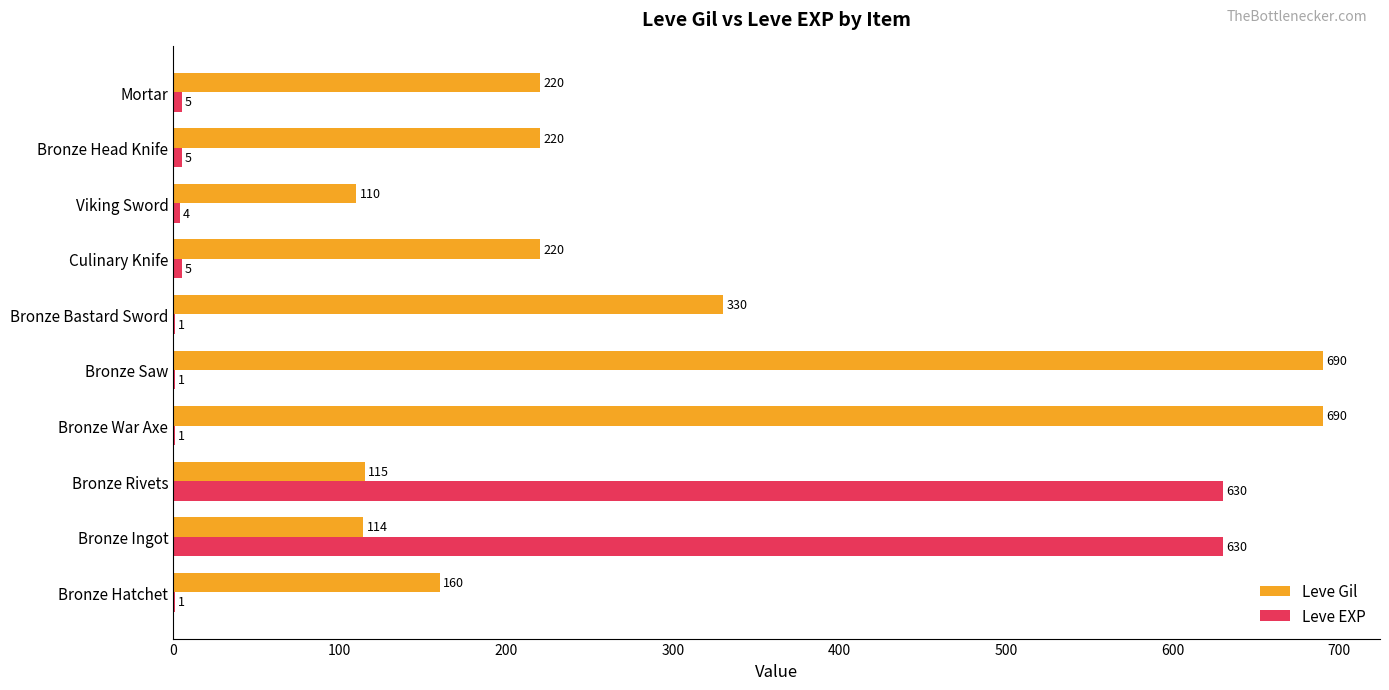

At which category is the sum across all series the highest?

Bronze Rivets